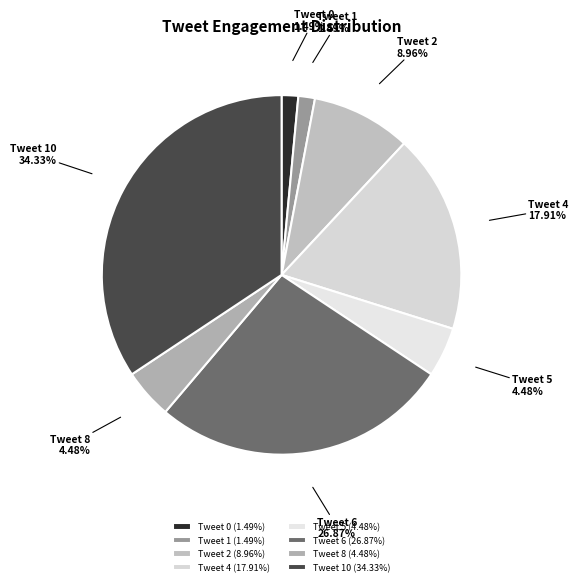

Approximately how many times larger is the value at Tweet 2 compared to Tweet 5?

2.0